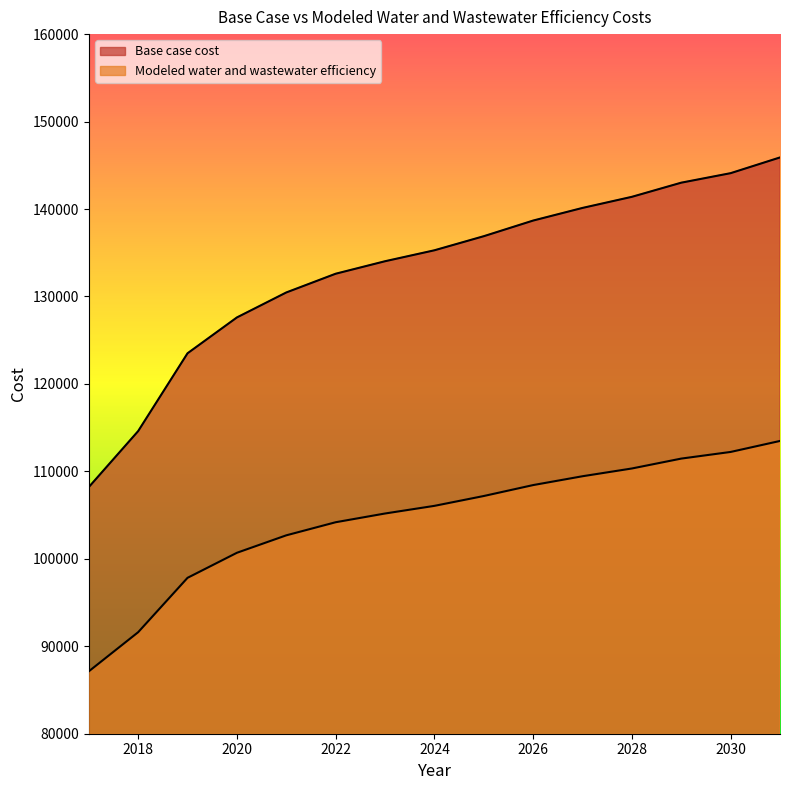

True or false: Modeled water and wastewater efficiency has more than 1 points higher than both neighbors.

False